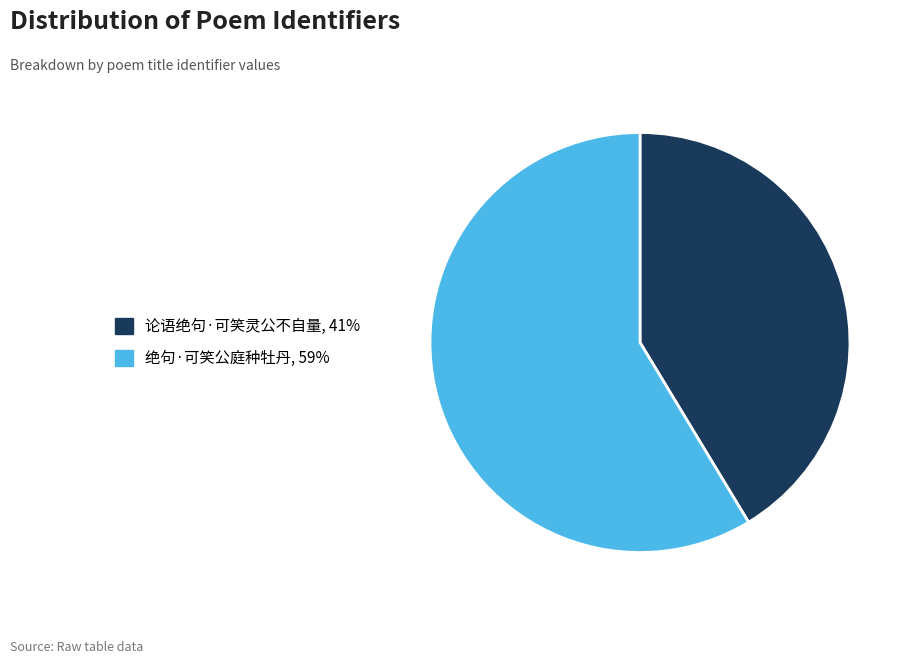

Count the number of slices in the pie.

2